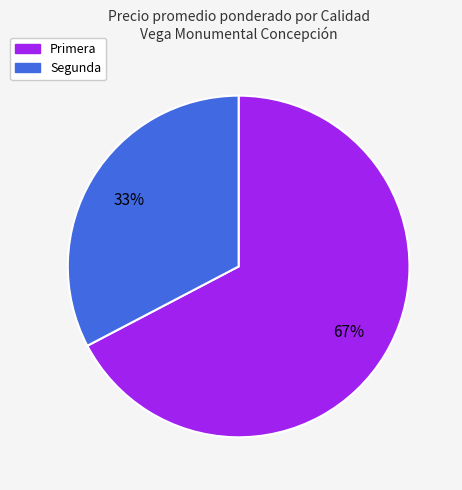

Which has a higher value, Primera or Segunda?

Primera